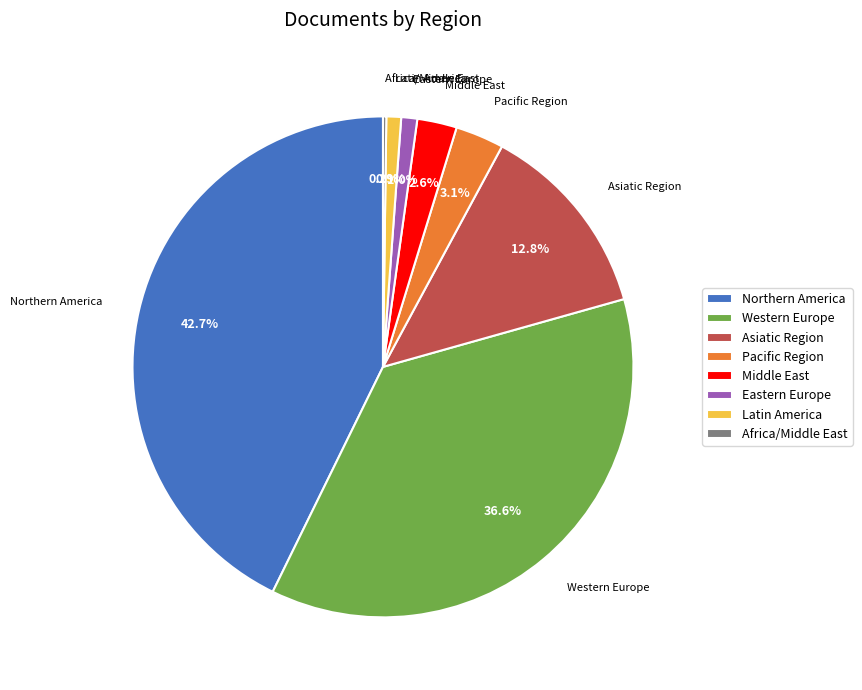

Between Asiatic Region and Middle East, which is larger?

Asiatic Region